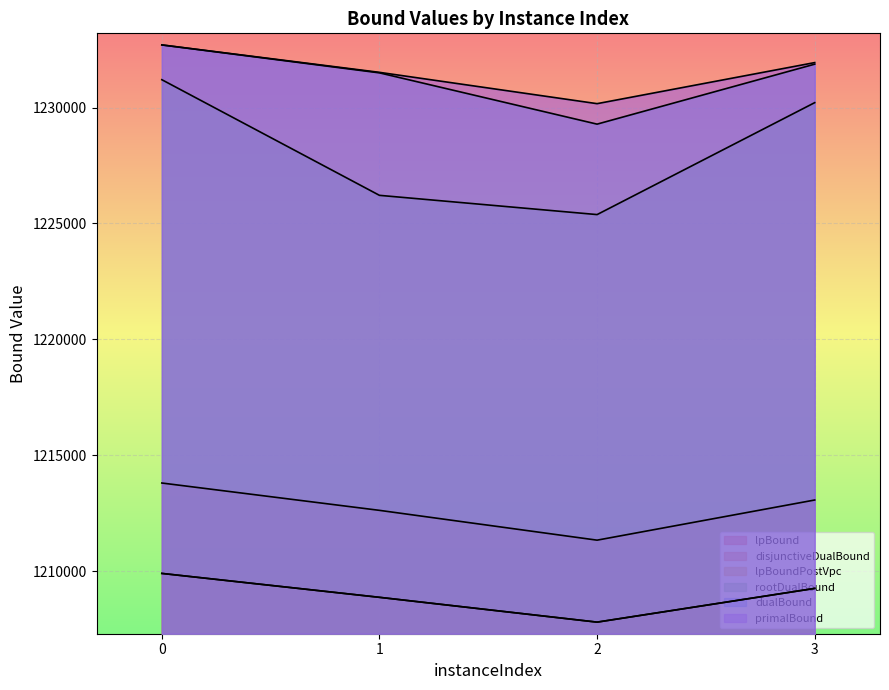

Is it true that lpBound equals 1209900.0 at 0?

True